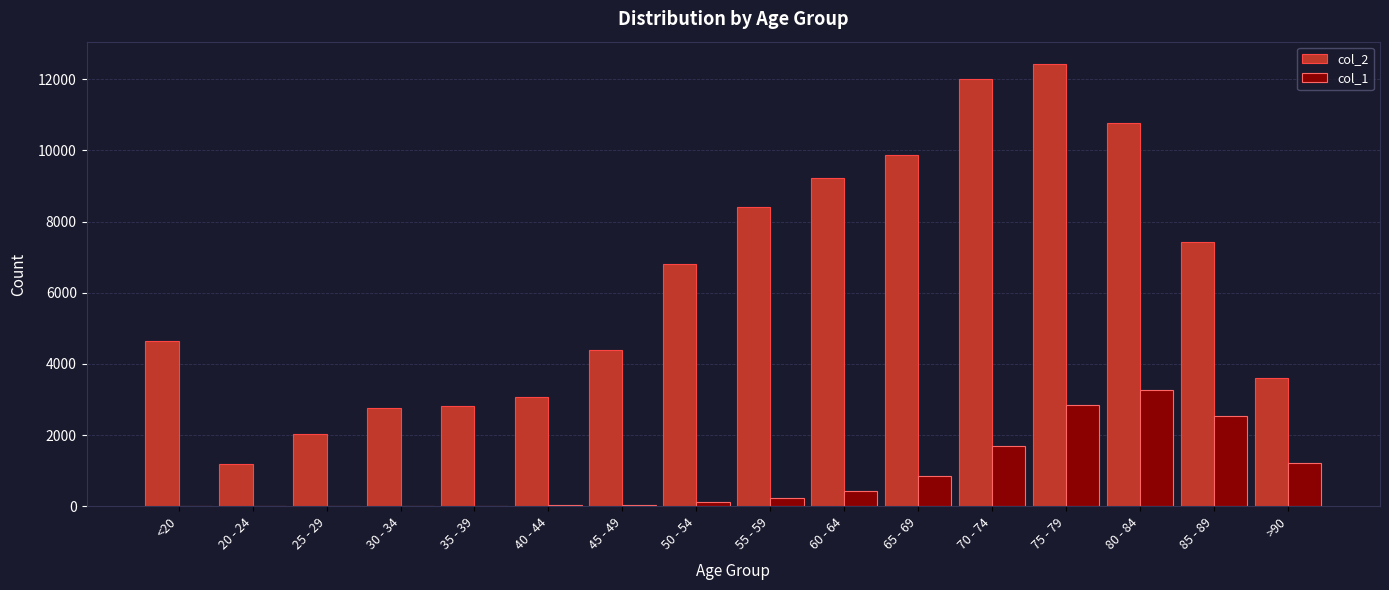

The value of col_2 at 60 - 64 is 15665. True or false?

False